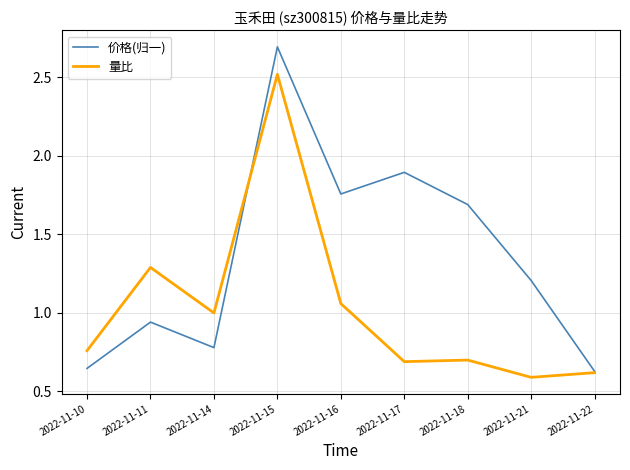

How many values in the 价格(归一) series exceed 1?

5